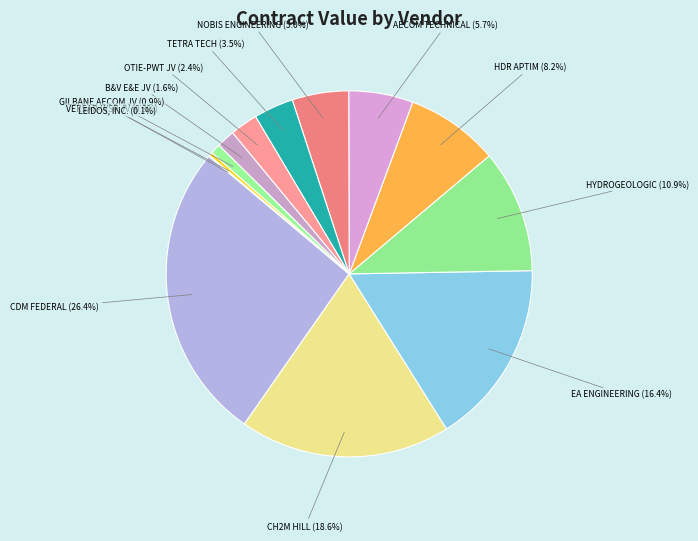

What portion of the pie excludes GILBANE AECOM JV (0.9%)?

99.1%